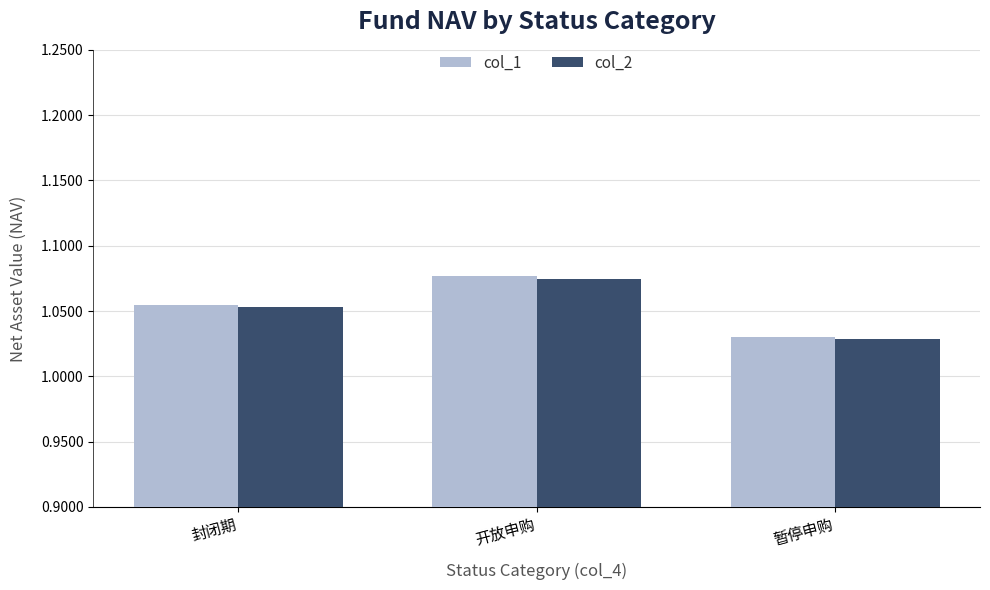

What are all the series names shown in the legend?

col_1, col_2